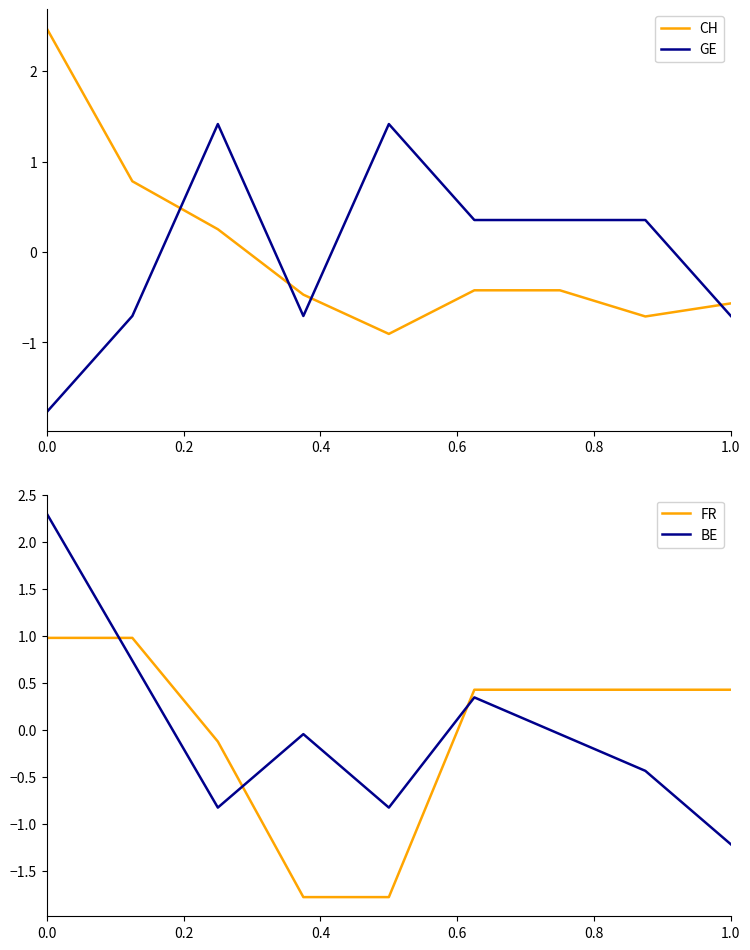

True or false: CH and GE intersect in this chart.

True